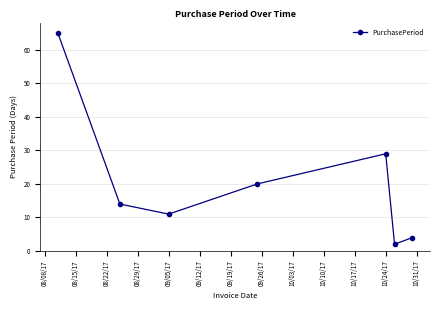

What is the difference between the maximum and minimum values?

63